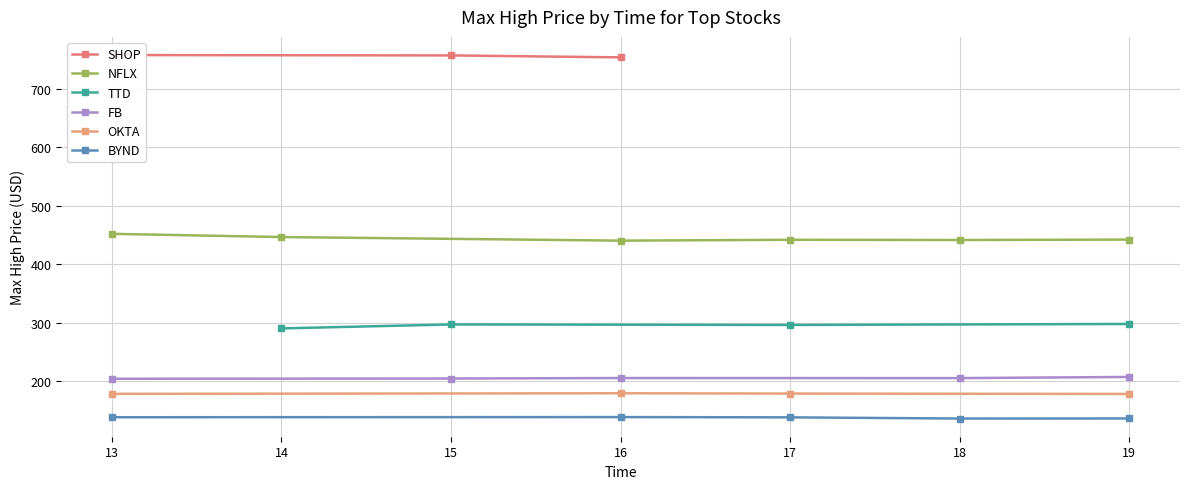

Which has a higher value, 18 or 17?

18